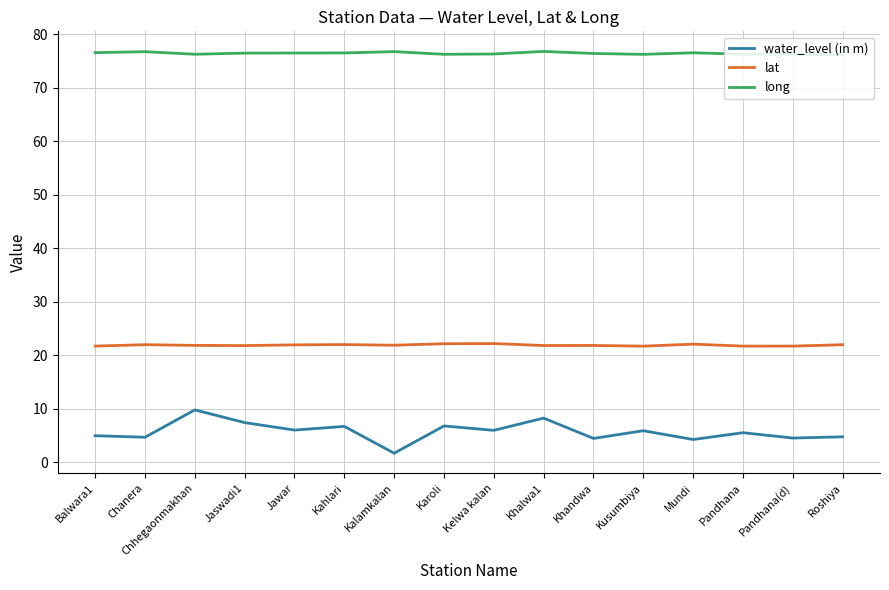

Rank the series at Jaswadi1 from highest to lowest value.

long, lat, water_level (in m)